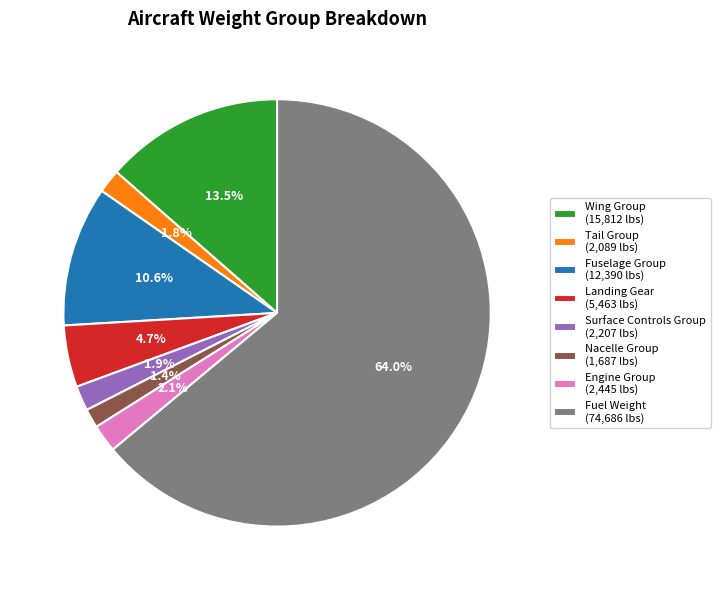

To the nearest percent, what percentage of the pie is Fuselage Group?

11%